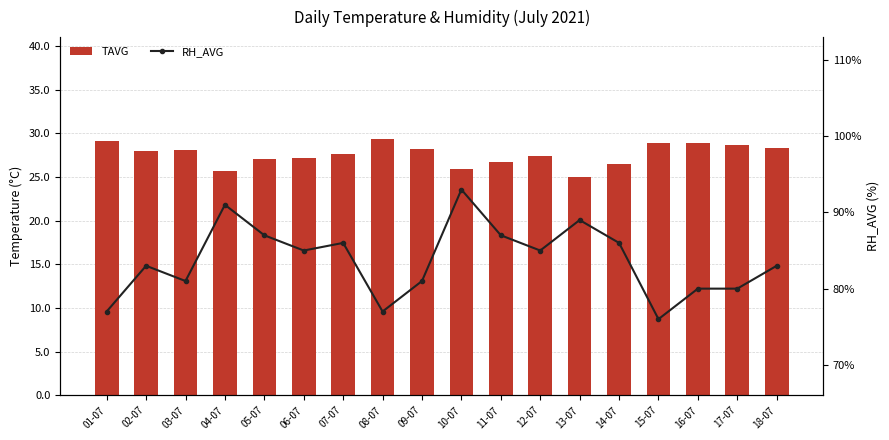

Which series changed the most between 03-07 and 07-07?

RH_AVG